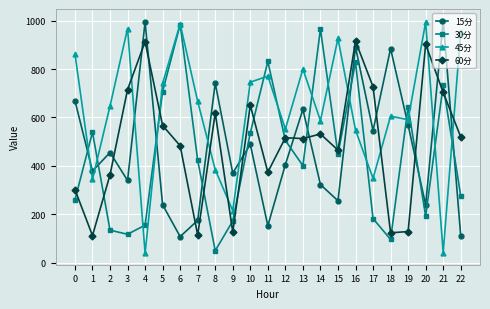

Which series has the widest spread of values?

45分